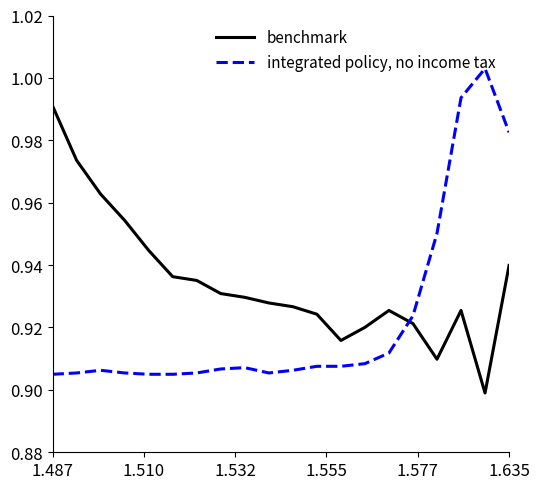

True or false: integrated policy, no income tax and benchmark cross at least once.

True